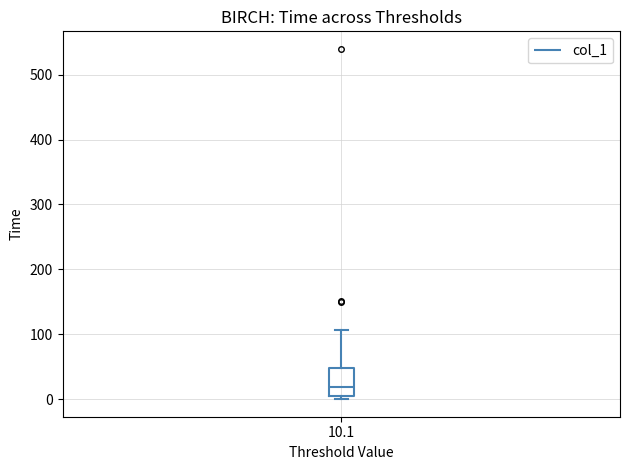

Where does the median line of the box at x = 10.1 sit on the y-axis? The values are not printed on the chart, so give them approximately, as read against the axis.

20